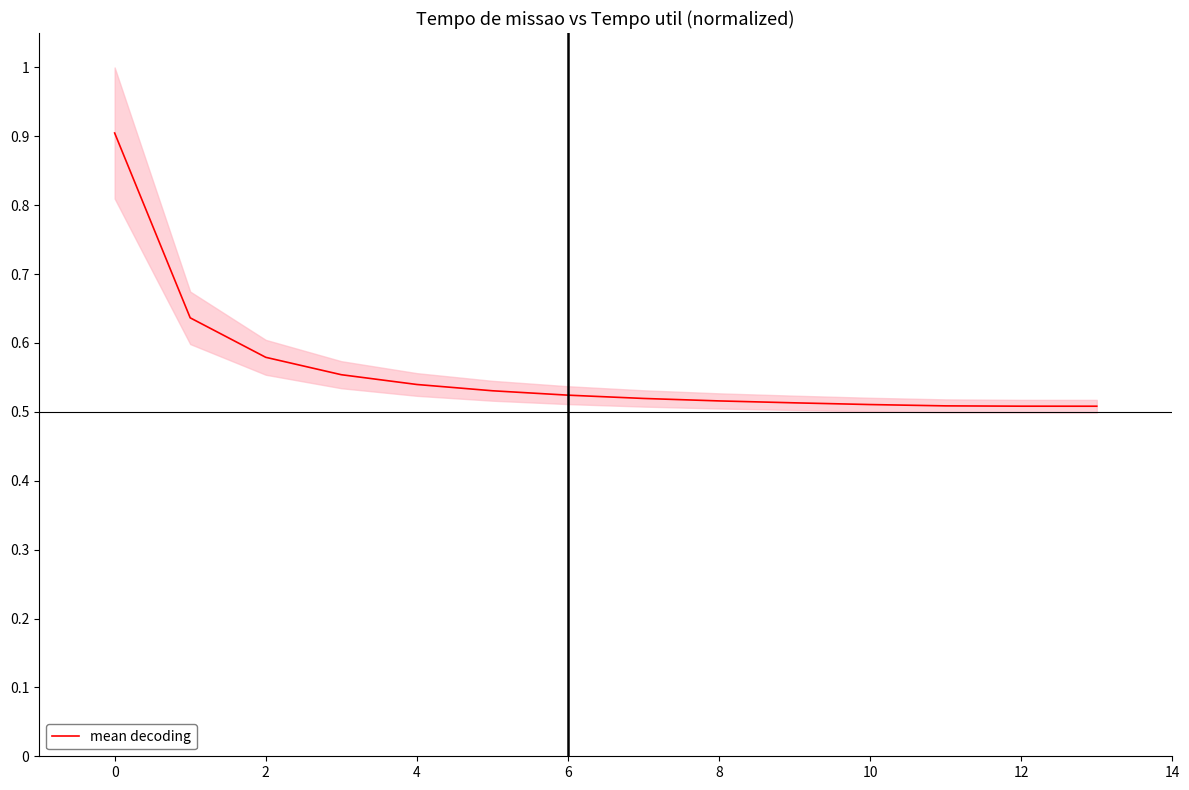

What is the maximum value for mean decoding?

0.9